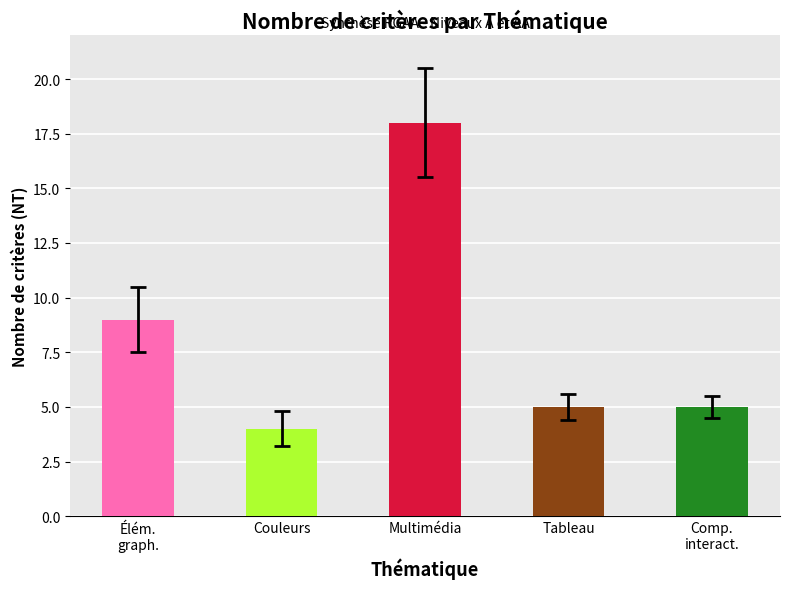

What is the smallest value displayed?

4